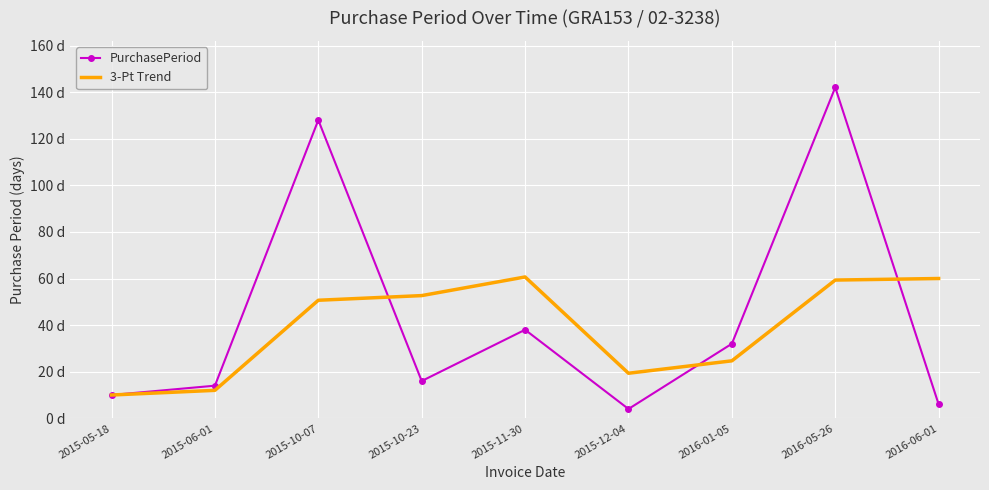

Where does the 3-Pt Trend series first go above 50?

2015-10-07